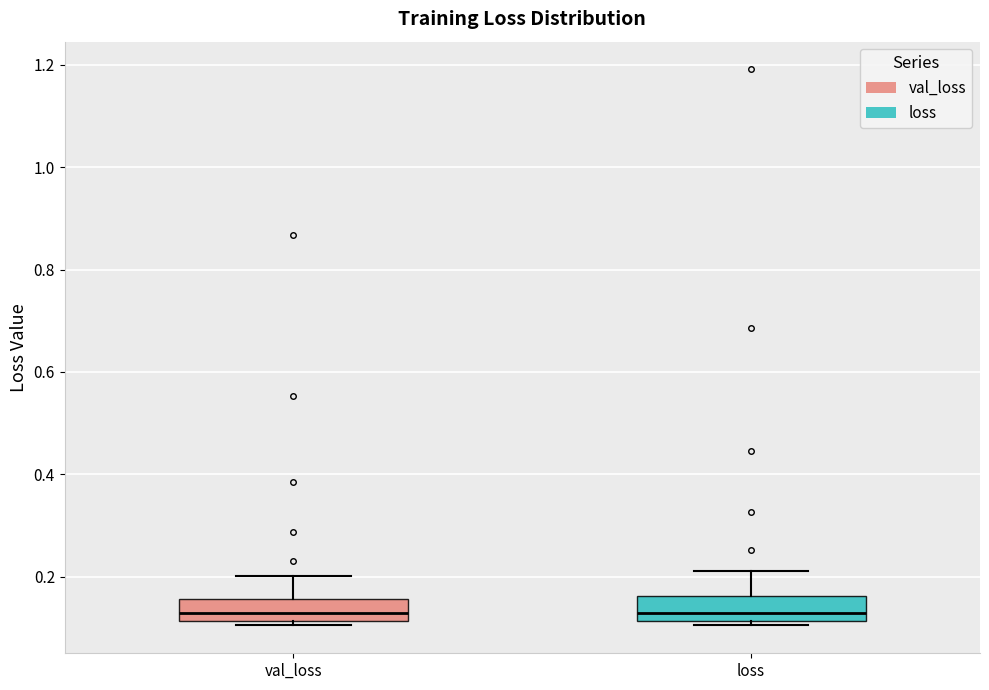

Where is the upper edge of the box for loss on the y-axis? The values are not printed on the chart, so give them approximately, as read against the axis.

0.16